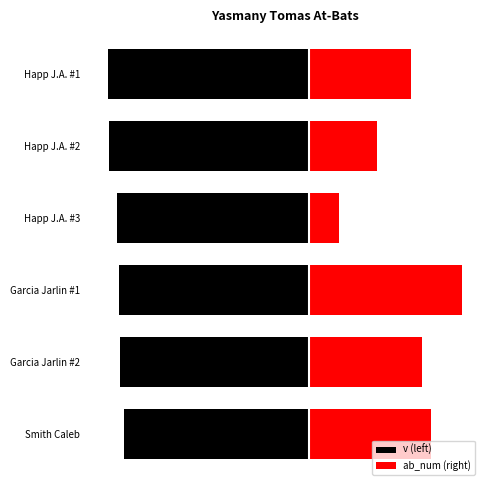

What are all the series names shown in the legend?

v (left), ab_num (right)